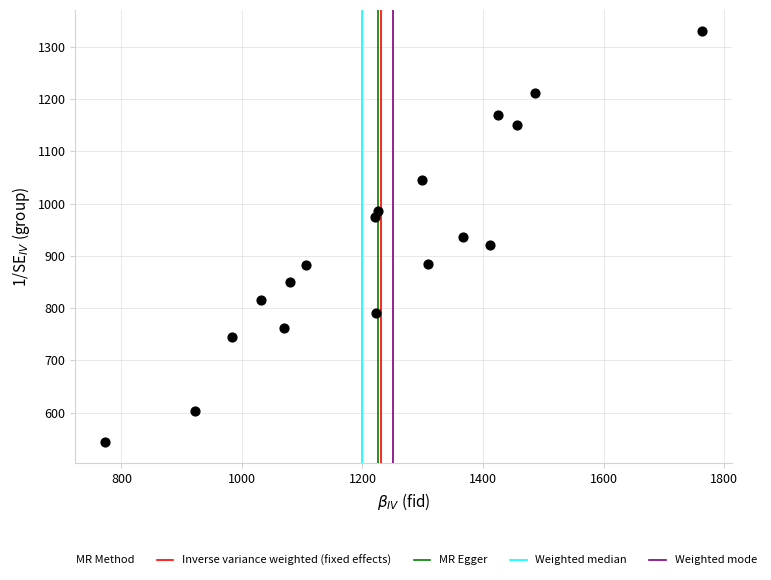

What is the range of X values (max minus min)?

991